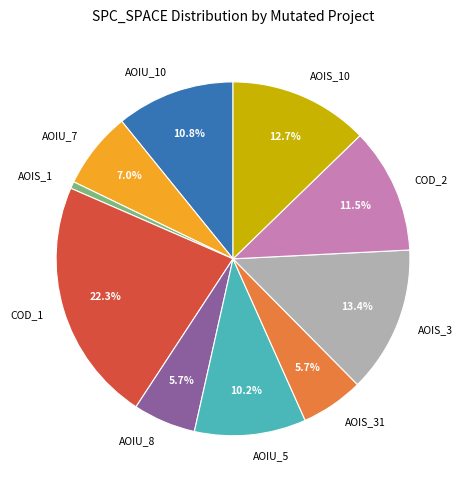

Does COD_2 account for over 50% of the chart?

No